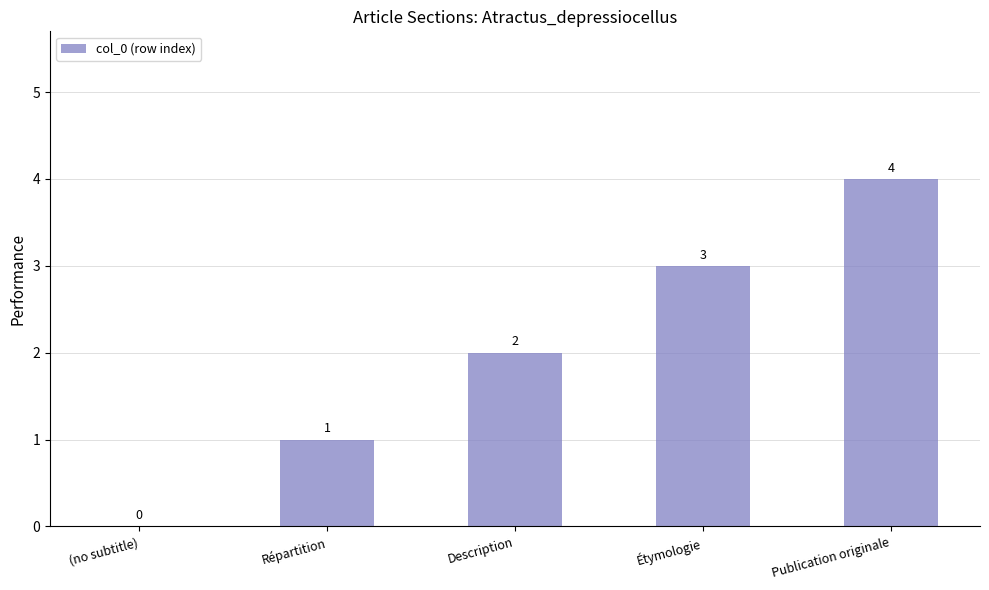

Which has a higher value, Publication originale or Répartition?

Publication originale